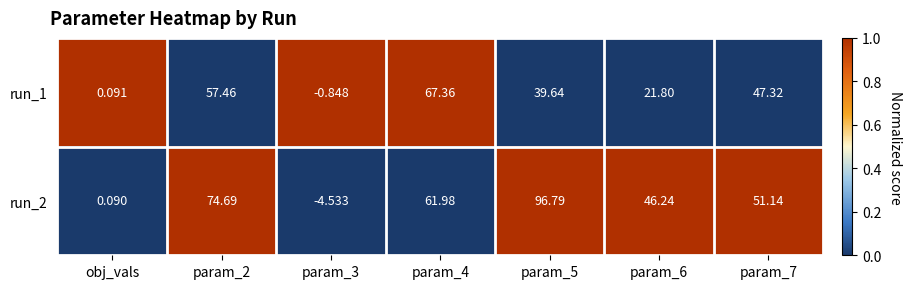

Is the value of run_2 at param_2 greater than the value of run_1 at param_4?

Yes